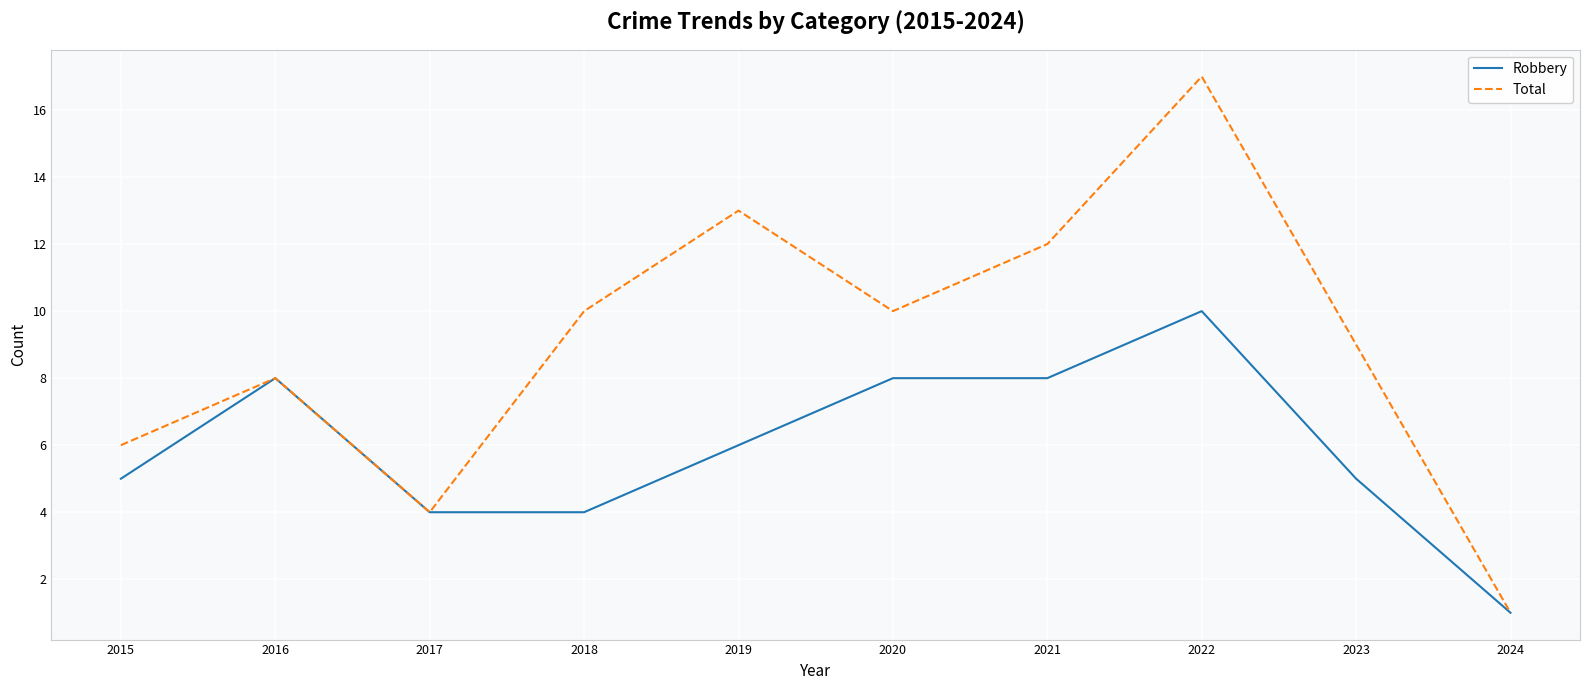

Reading right to left, transcribe all the data shown in this chart.

Robbery: 2024=1	2023=5	2022=10	2021=8	2020=8	2019=6	2018=4	2017=4	2016=8	2015=5
Total: 2024=1	2023=9	2022=17	2021=12	2020=10	2019=13	2018=10	2017=4	2016=8	2015=6